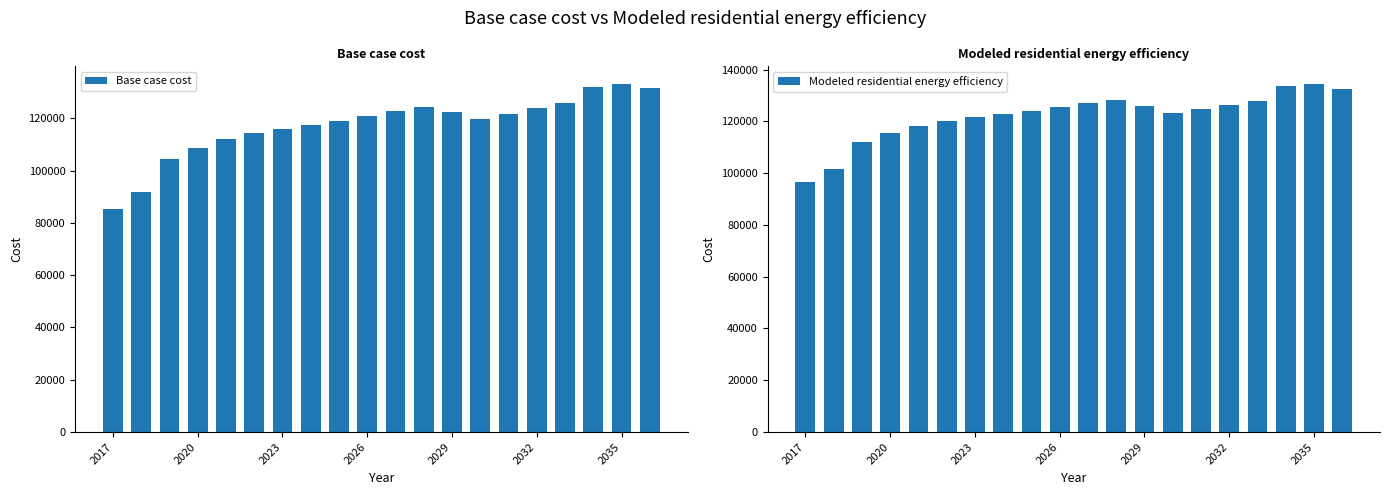

What position from the left is 8?

9